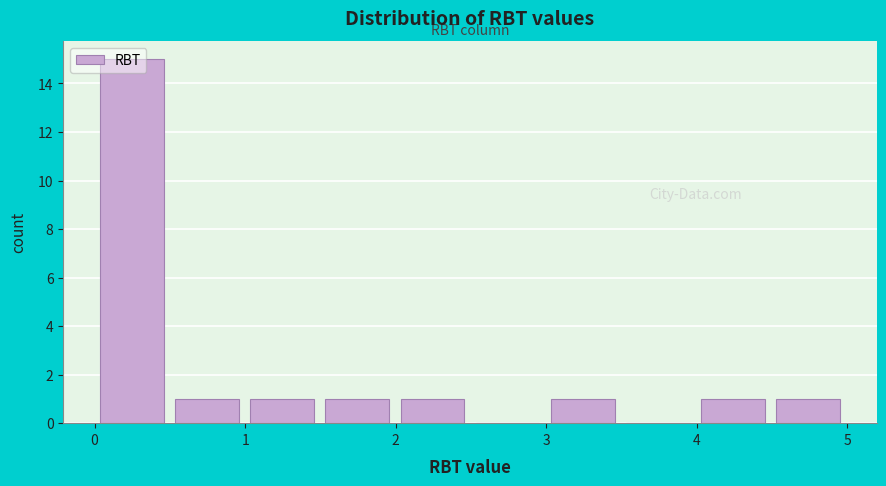

Which range on the x-axis has the tallest bar?

0.0 to 0.5